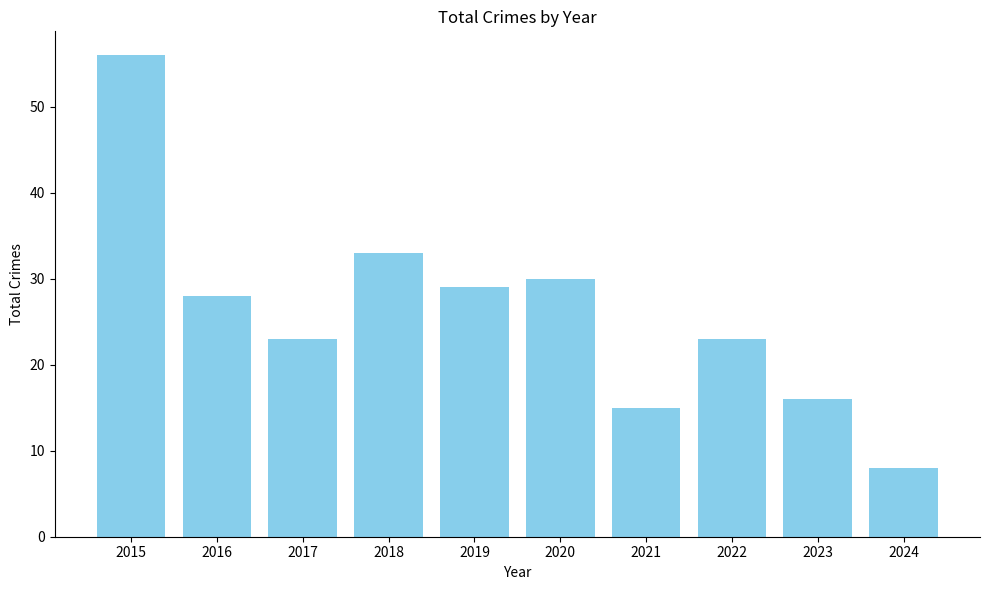

Where is the data nearest to the value 32?

2018